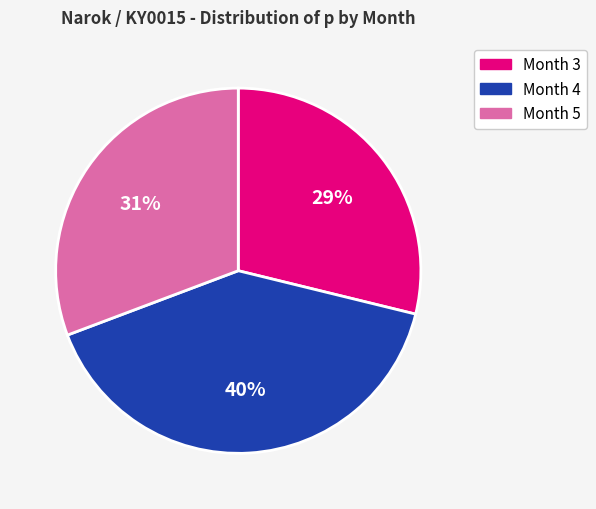

To the nearest percent, what is the combined percentage of Month 3 and Month 4?

69%